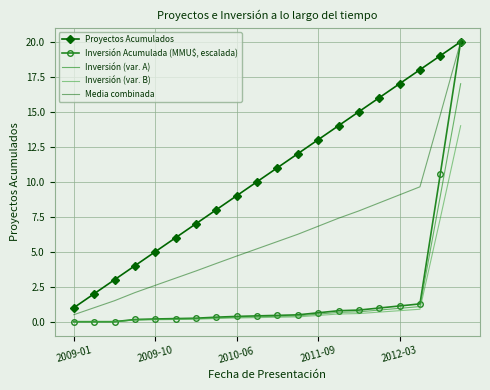

What are all the series names shown in the legend?

Proyectos Acumulados, Inversión Acumulada (MMU$, escalada), Inversión (var. A), Inversión (var. B), Media combinada